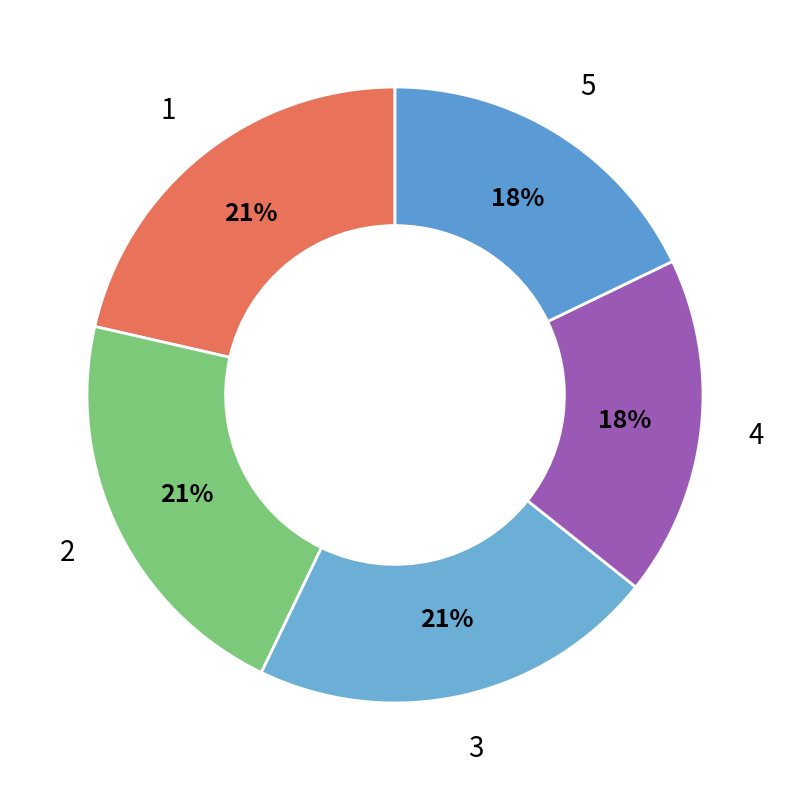

To the nearest percent, what is the combined percentage of 4 and 1?

39%